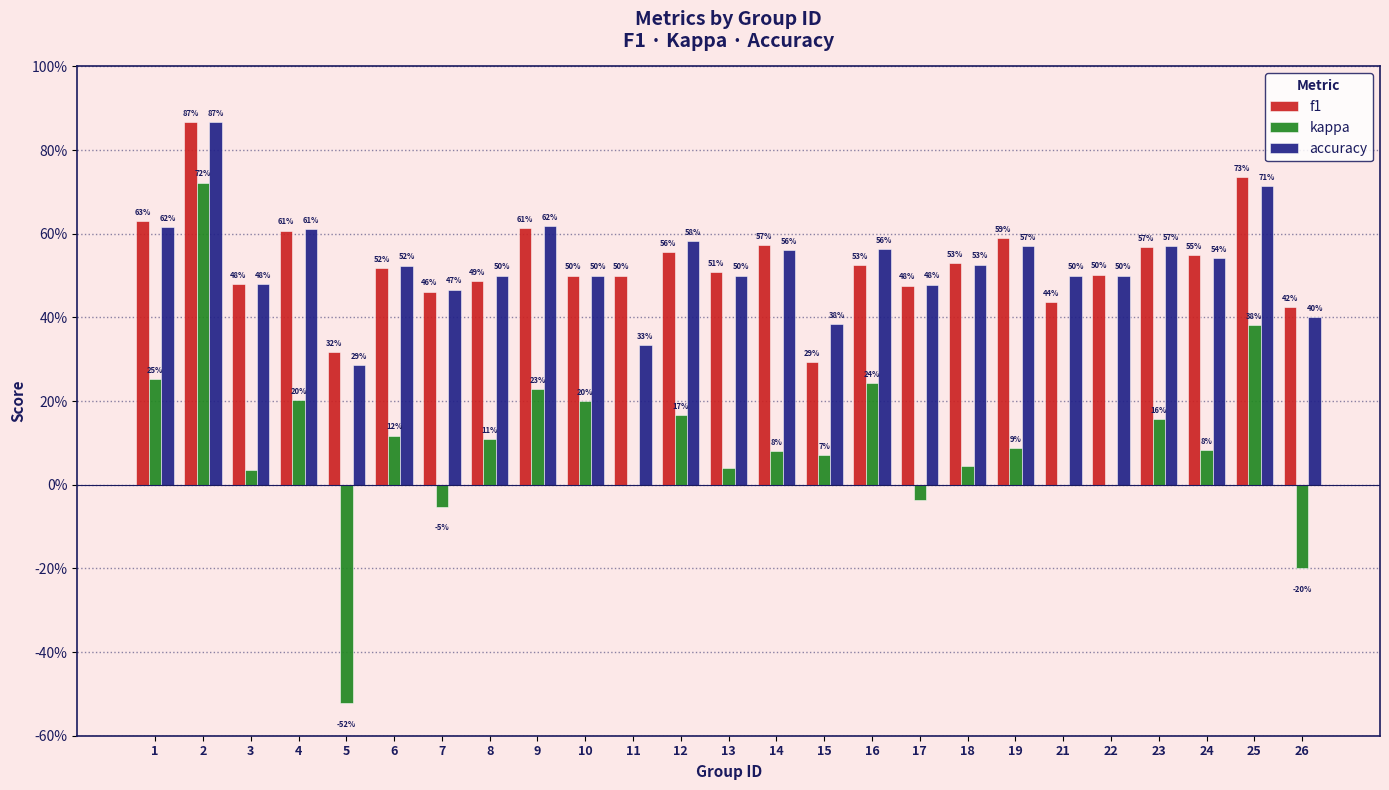

The value of accuracy at 13 is 0.8. True or false?

False